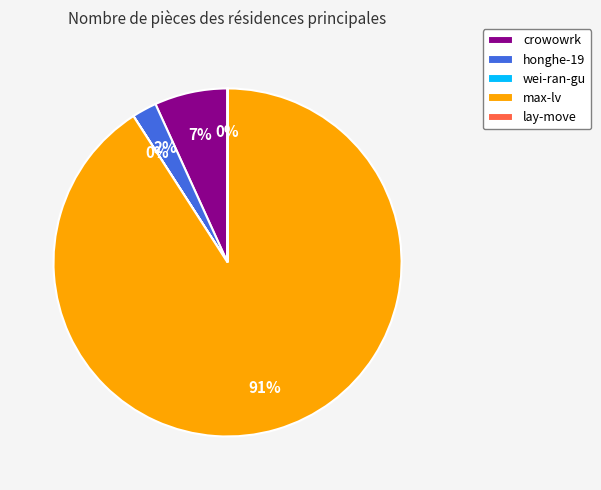

What is the largest slice in the pie chart?

max-lv